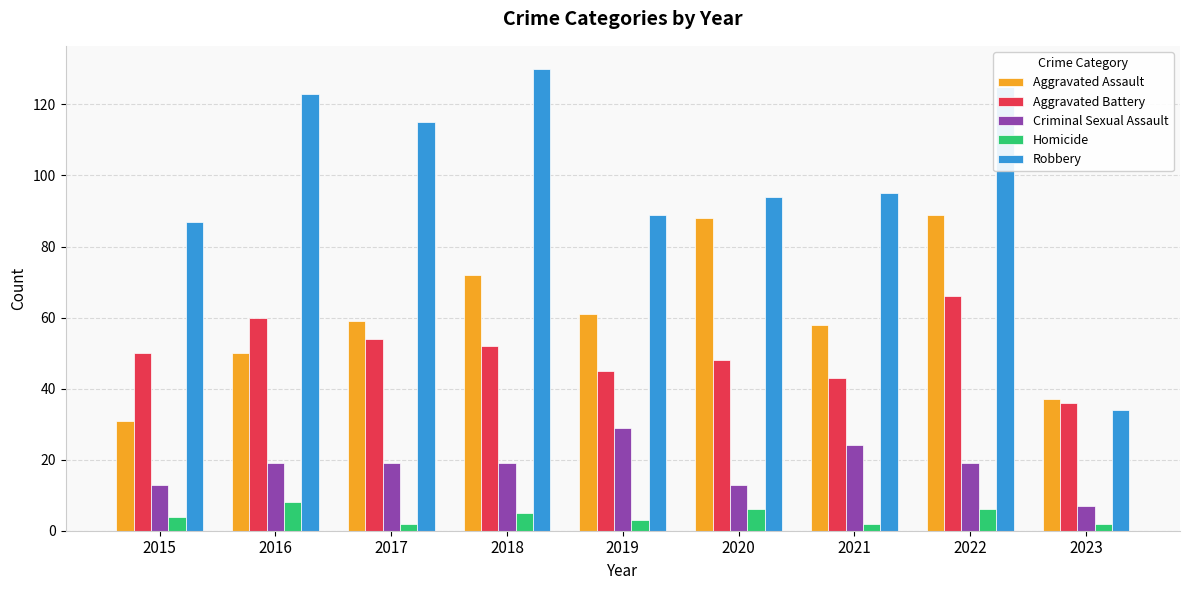

Count the Criminal Sexual Assault values in the range 13 to 19.

6